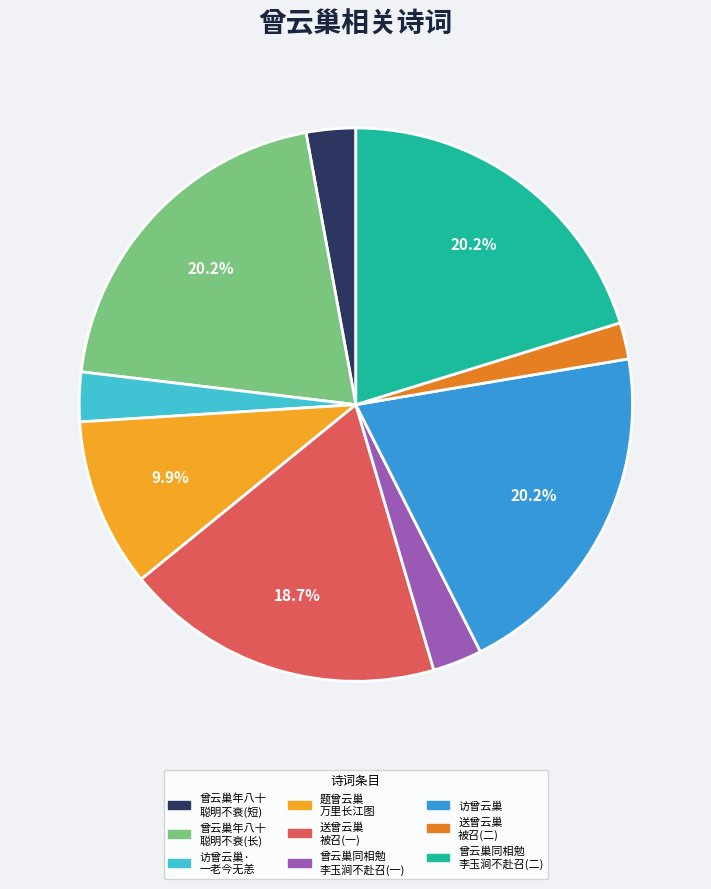

Is there a majority slice in this chart?

No